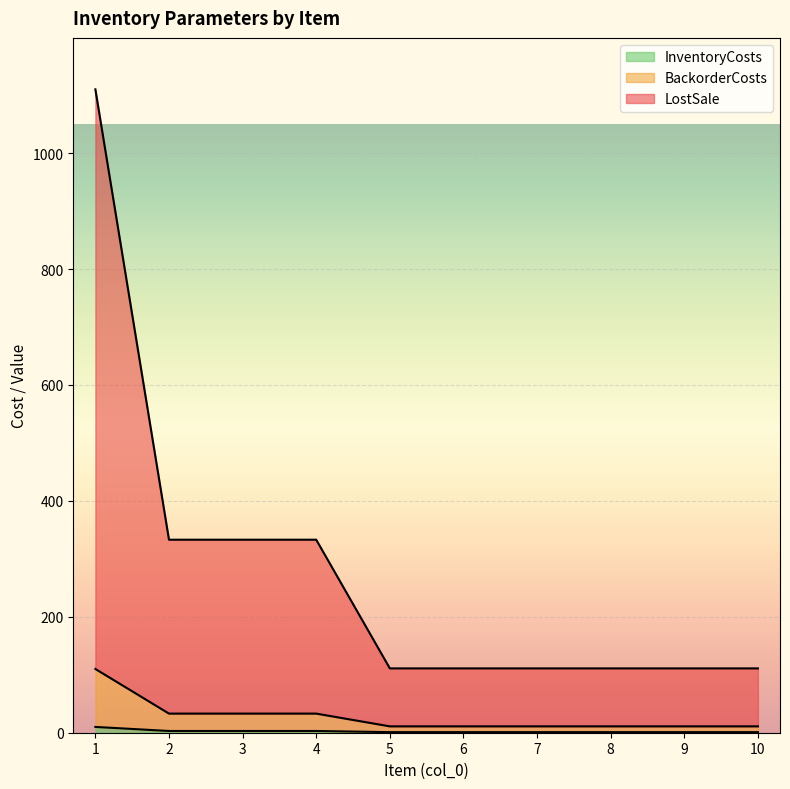

True or false: InventoryCosts and BackorderCosts cross at least once.

False